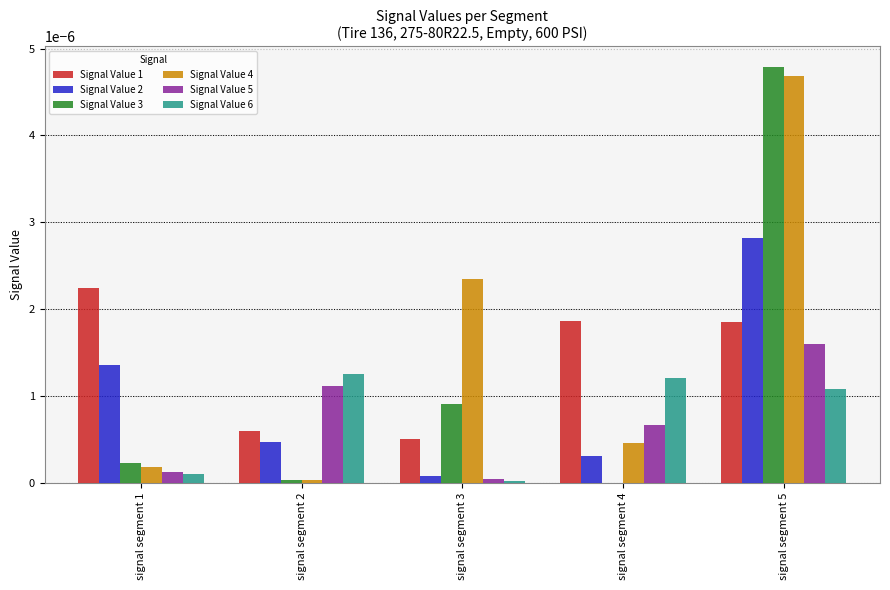

The value of Signal Value 4 at signal segment 5 is 0.0. True or false?

True